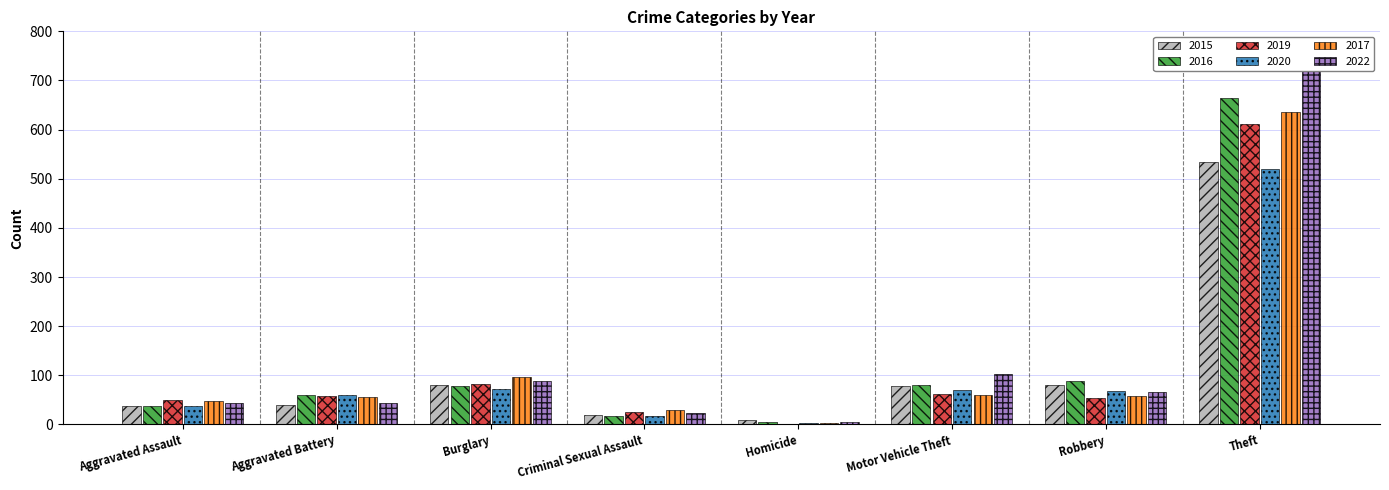

Reading right to left, what are all the values shown in this chart?

2015: Theft=534	Robbery=80	Motor Vehicle Theft=79	Homicide=9	Criminal Sexual Assault=19	Burglary=81	Aggravated Battery=39	Aggravated Assault=37
2016: Theft=664	Robbery=88	Motor Vehicle Theft=81	Homicide=4	Criminal Sexual Assault=17	Burglary=78	Aggravated Battery=59	Aggravated Assault=37
2019: Theft=612	Robbery=53	Motor Vehicle Theft=63	Homicide=0	Criminal Sexual Assault=26	Burglary=82	Aggravated Battery=58	Aggravated Assault=50
2020: Theft=520	Robbery=69	Motor Vehicle Theft=70	Homicide=2	Criminal Sexual Assault=18	Burglary=73	Aggravated Battery=60	Aggravated Assault=37
2017: Theft=636	Robbery=57	Motor Vehicle Theft=60	Homicide=3	Criminal Sexual Assault=29	Burglary=97	Aggravated Battery=55	Aggravated Assault=47
2022: Theft=753	Robbery=66	Motor Vehicle Theft=103	Homicide=6	Criminal Sexual Assault=24	Burglary=89	Aggravated Battery=44	Aggravated Assault=44